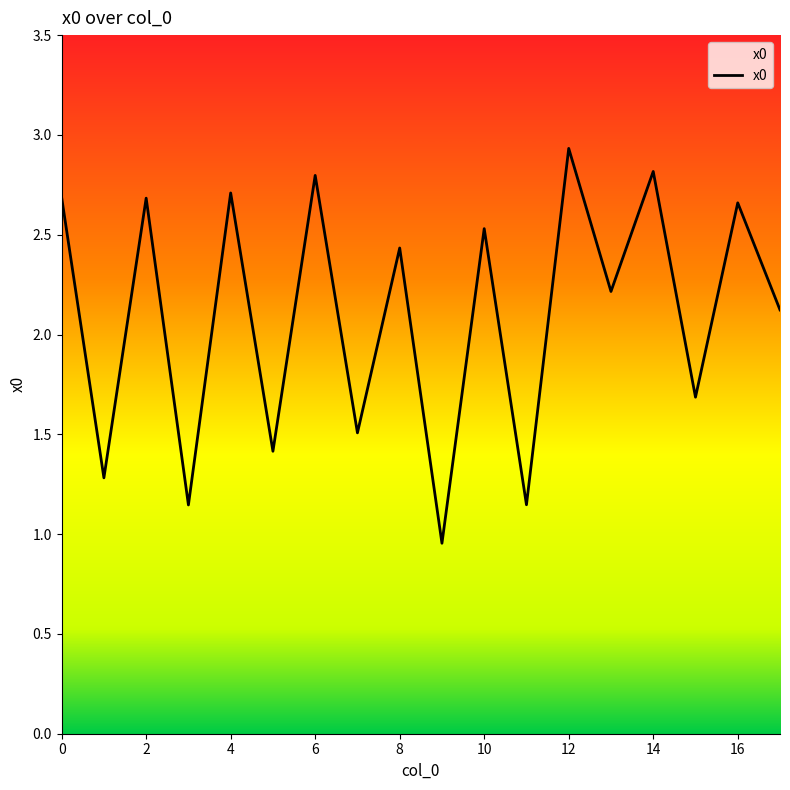

What is the maximum value shown in the chart?

2.9